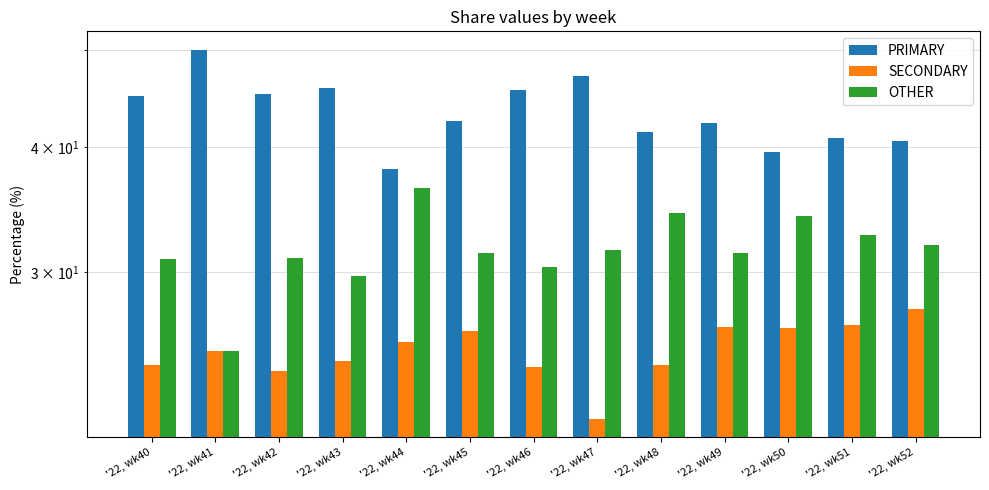

Which category has the highest value in the PRIMARY series?

'22, wk41